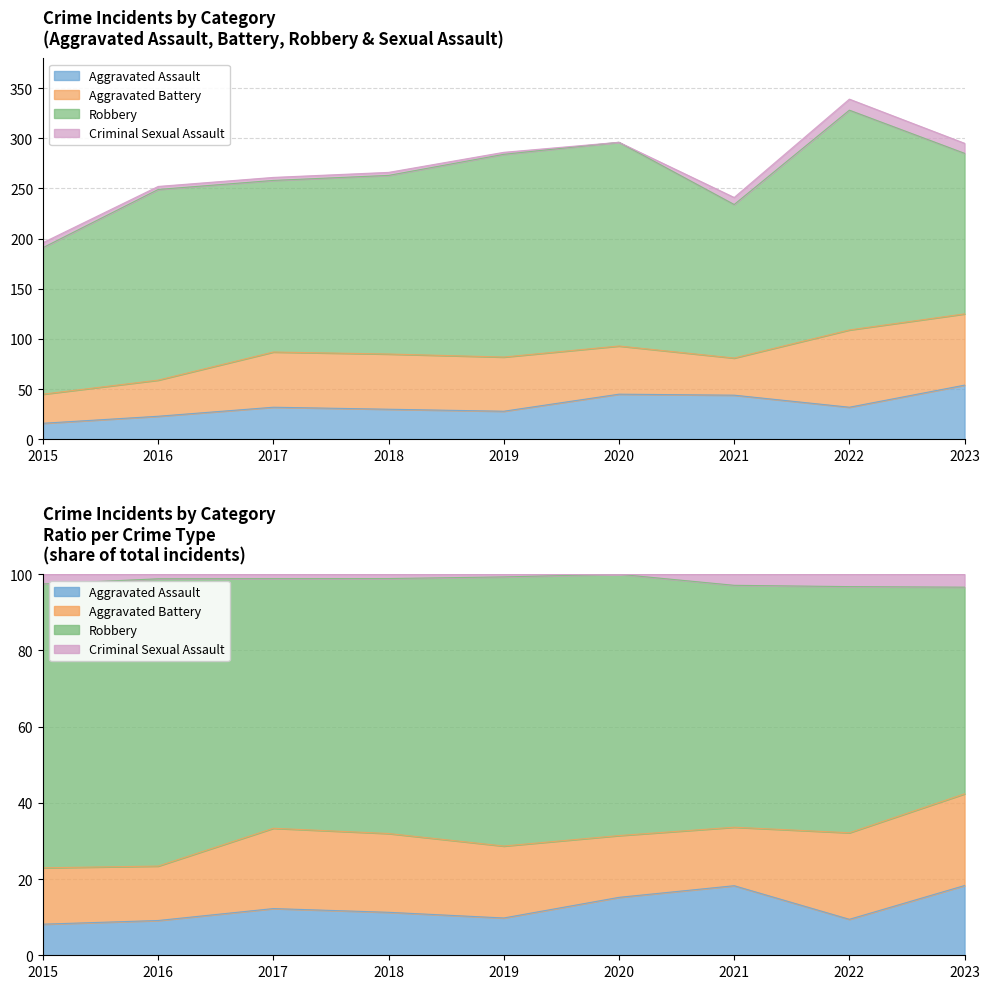

How many distinct data groups are displayed?

4